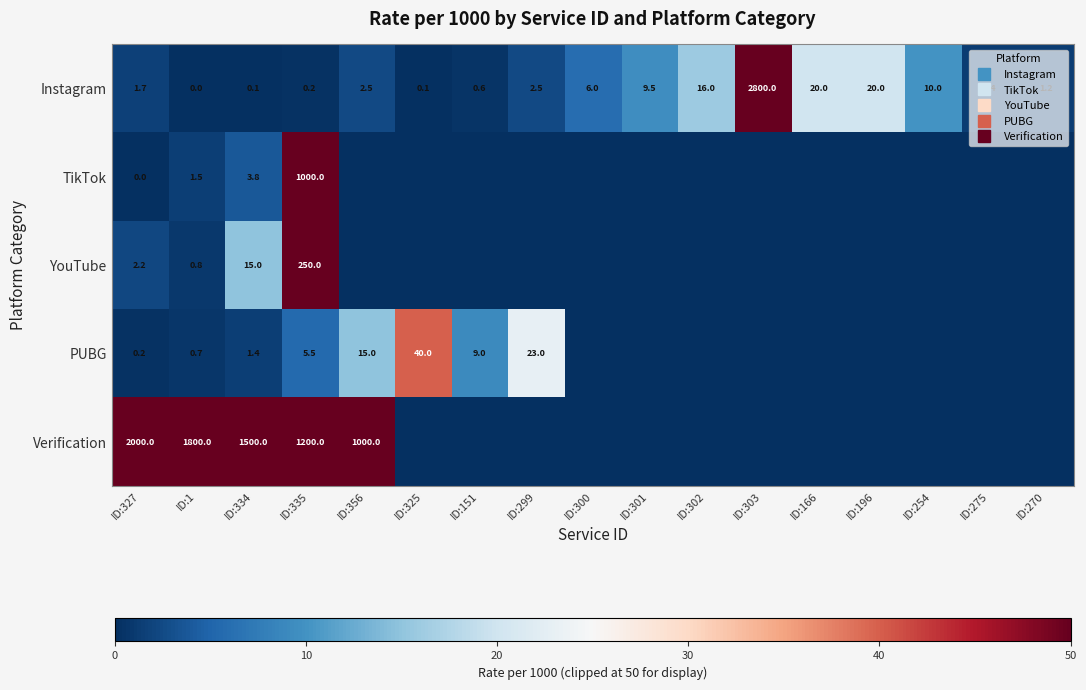

The YouTube series shows 0.0 at ID:300. True or false?

True